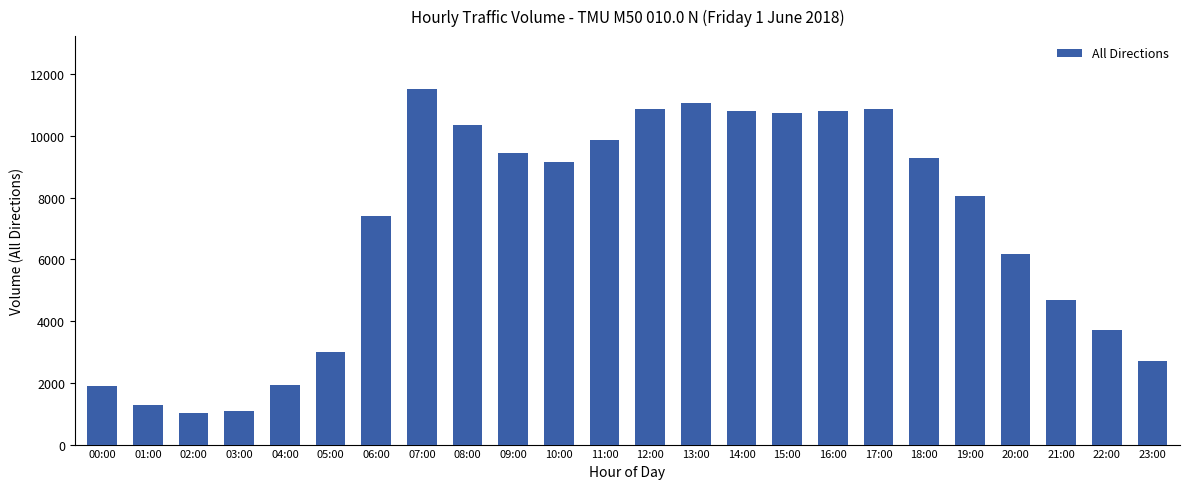

How many data points does each series have?

24